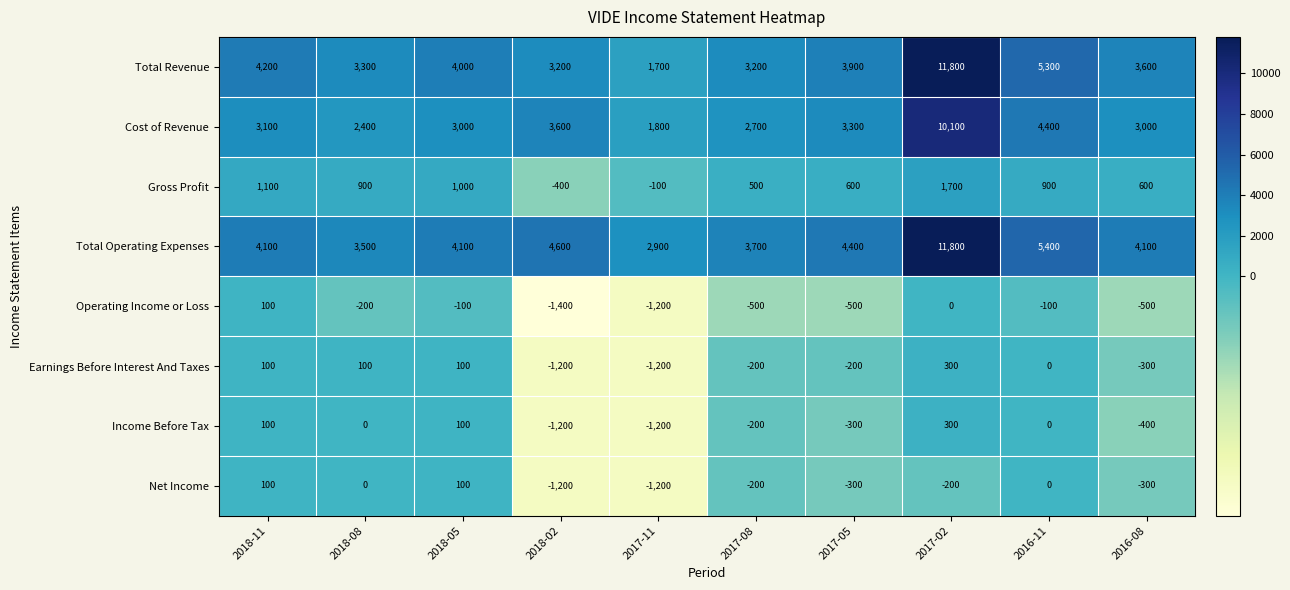

How many values in Gross Profit are above zero?

8